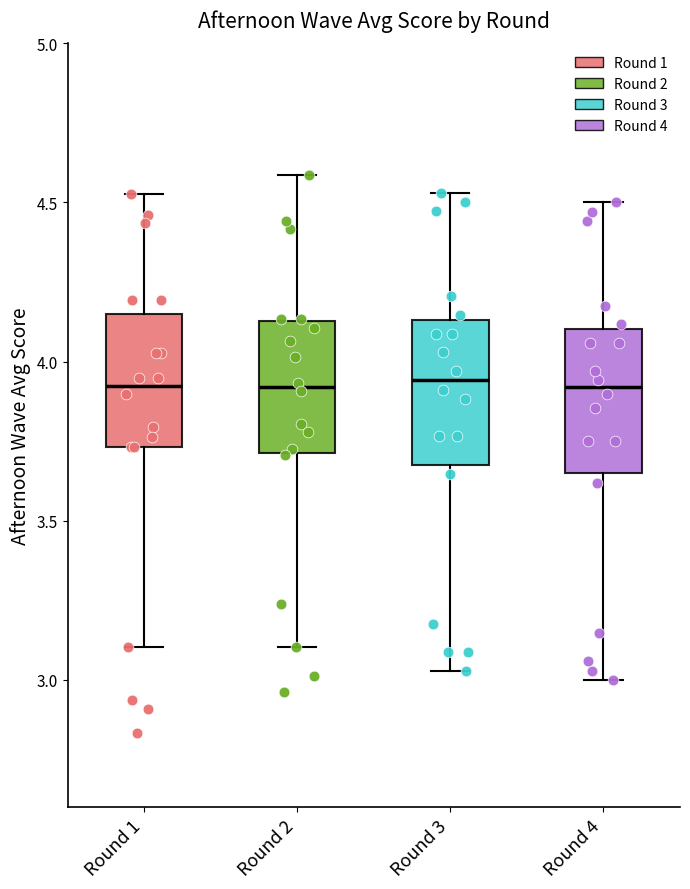

Where is the upper edge of the box for Round 1 on the y-axis? The values are not printed on the chart, so give them approximately, as read against the axis.

4.15